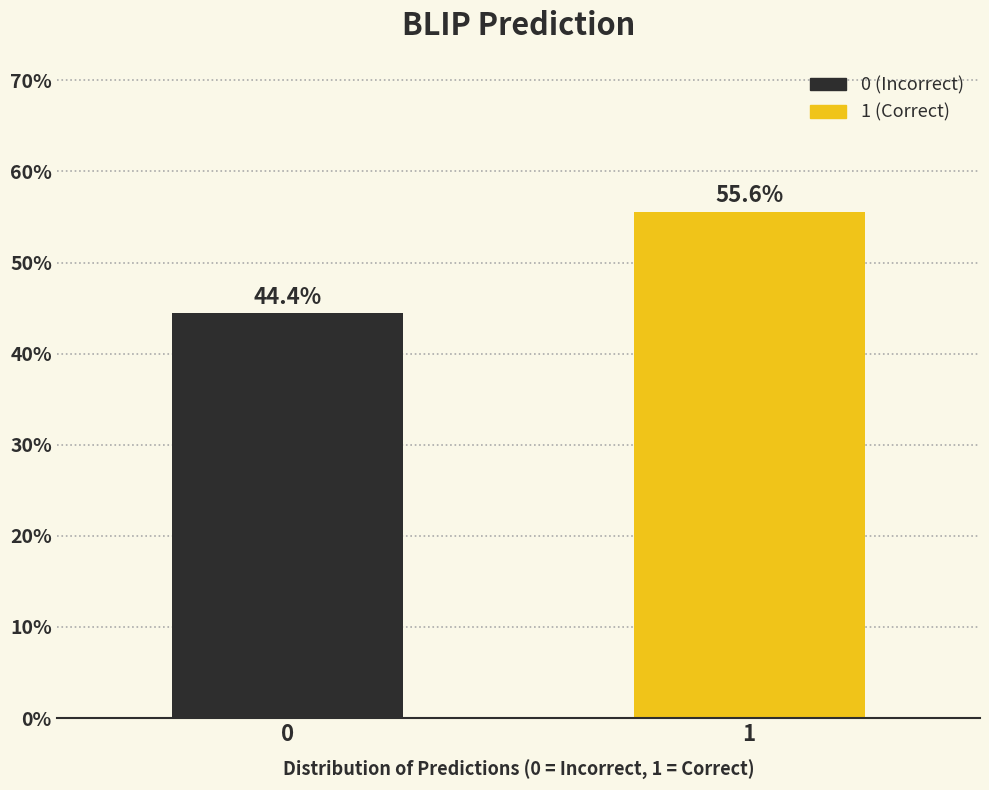

Reading left to right, list all the values displayed in this chart.

44.4	55.6